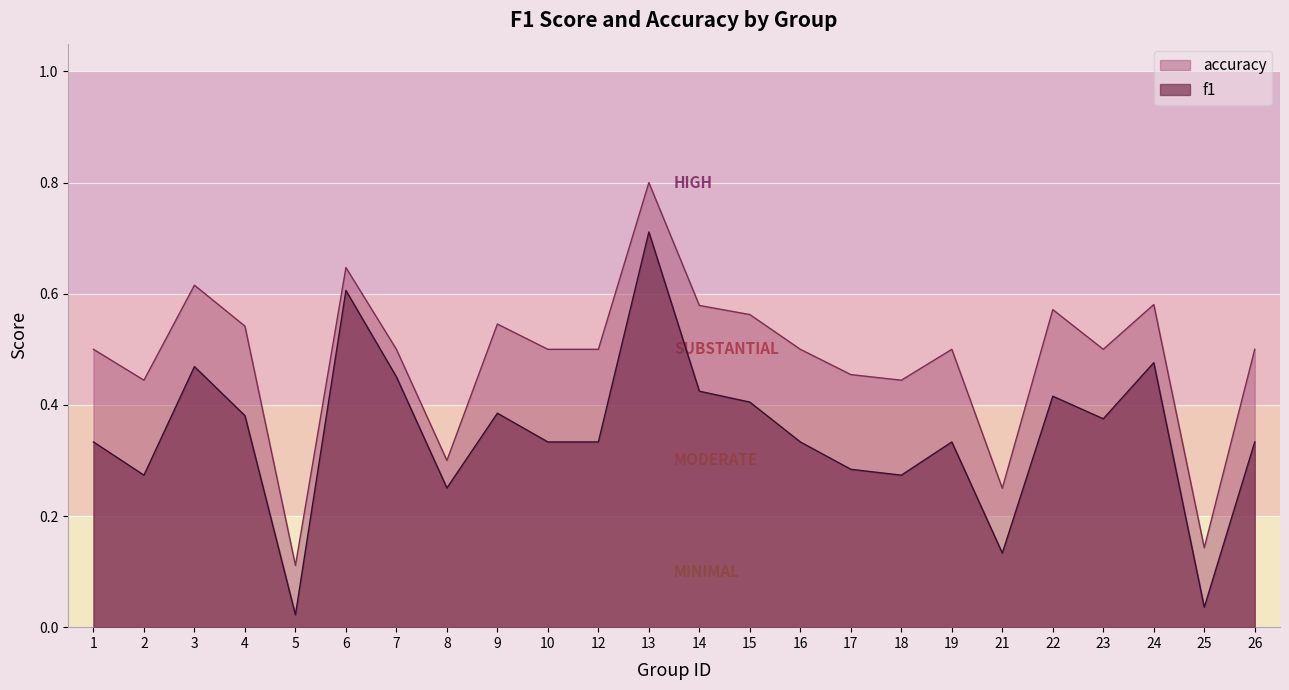

What are all the series names shown in the legend?

accuracy, f1